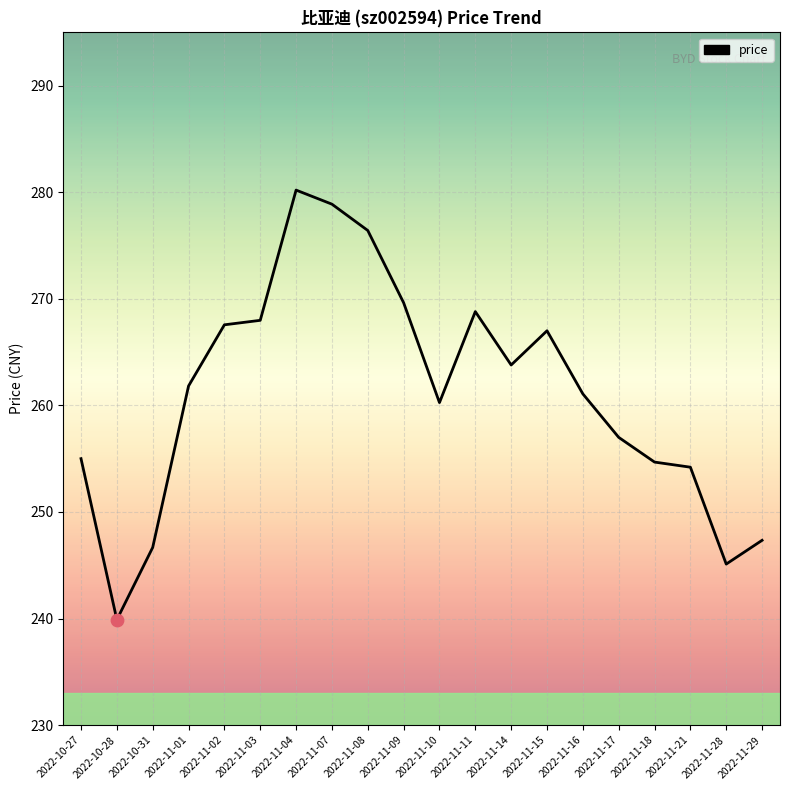

What is the change in value from 2022-11-15 to 2022-11-18?

-12.3